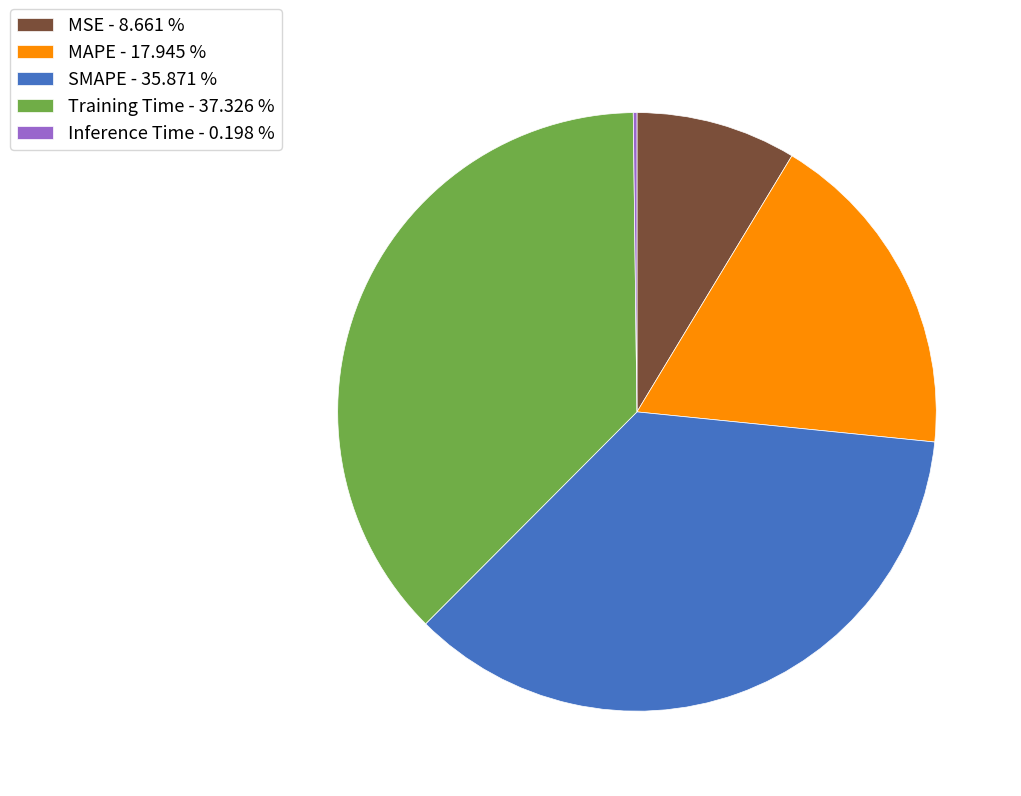

Is MSE - 8.661 % the majority of the pie?

No